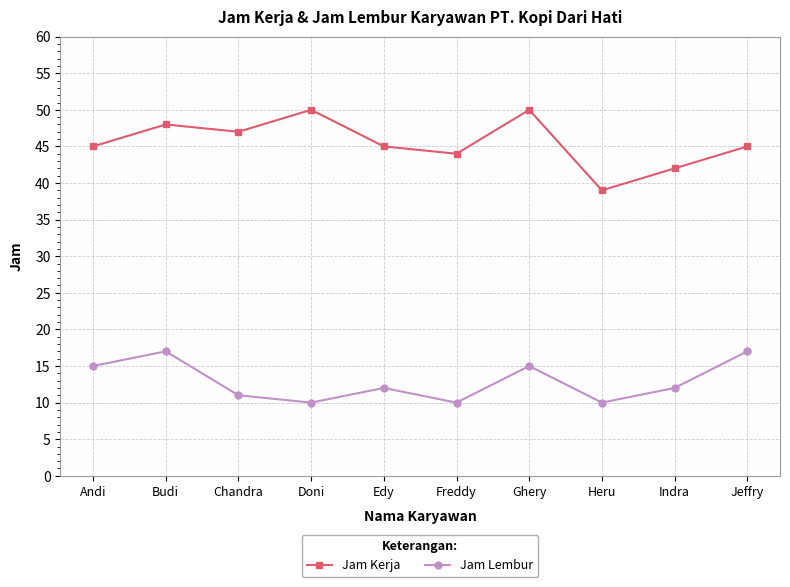

True or false: Jam Kerja and Jam Lembur cross at least once.

False